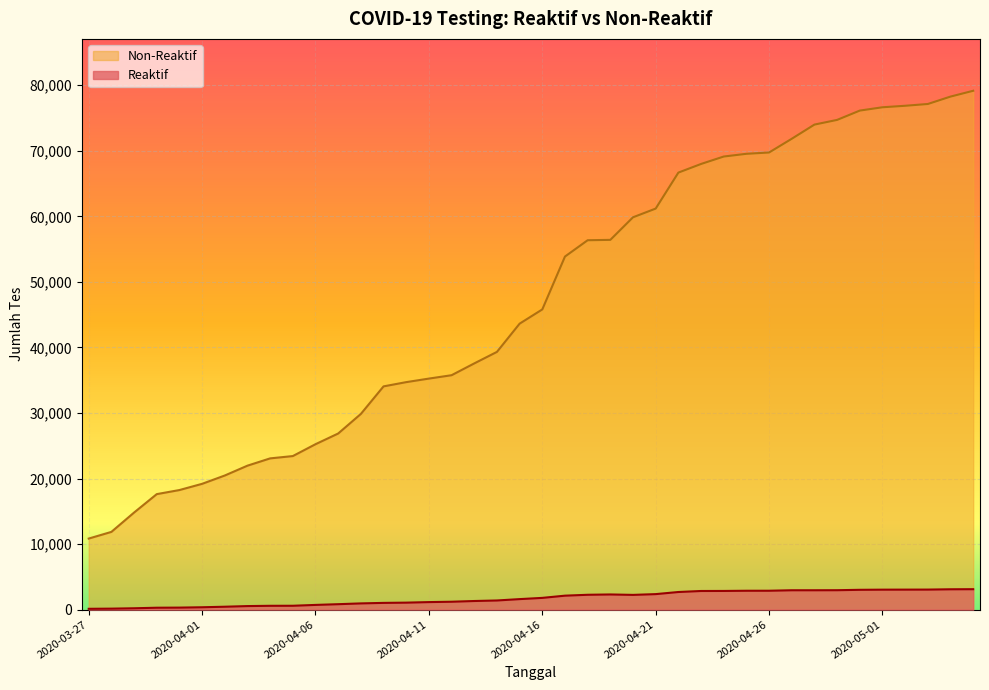

True or false: Non-Reaktif has a value of 12317 at 2020-04-04.

False